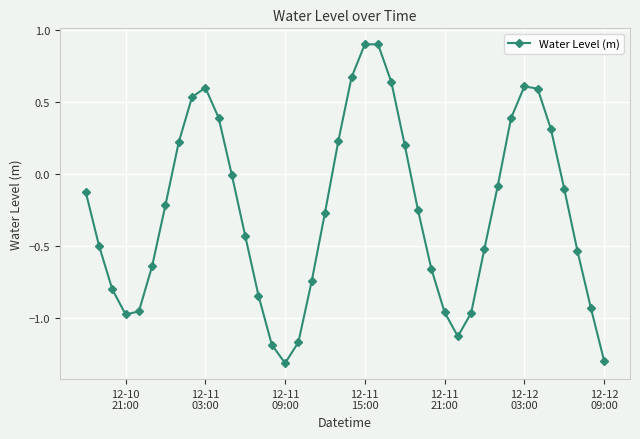

What is the maximum value shown in the chart?

0.9